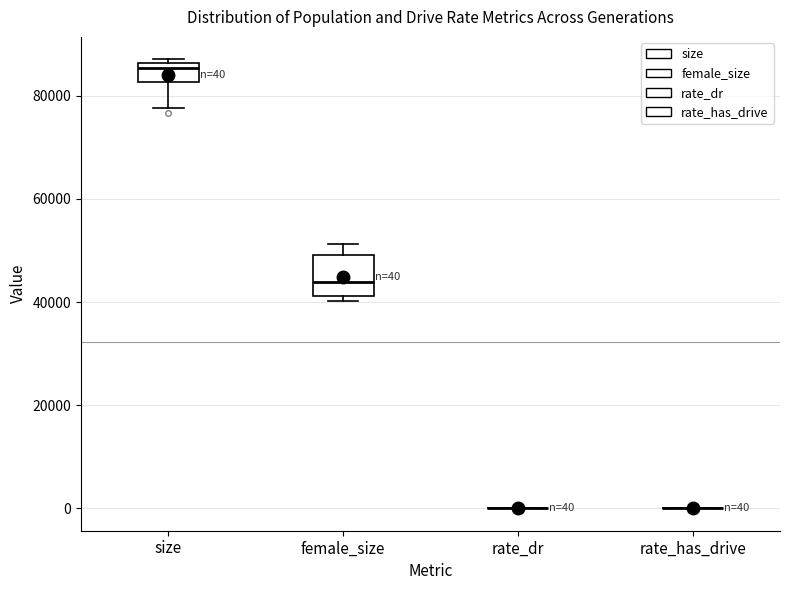

Which box is the tallest, from its lower edge to its upper edge?

female_size